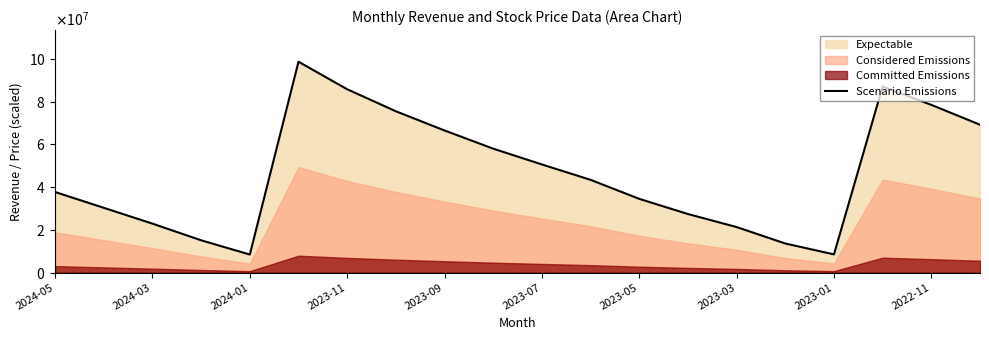

The value at 2022-11 is 24552034.6. True or false?

False